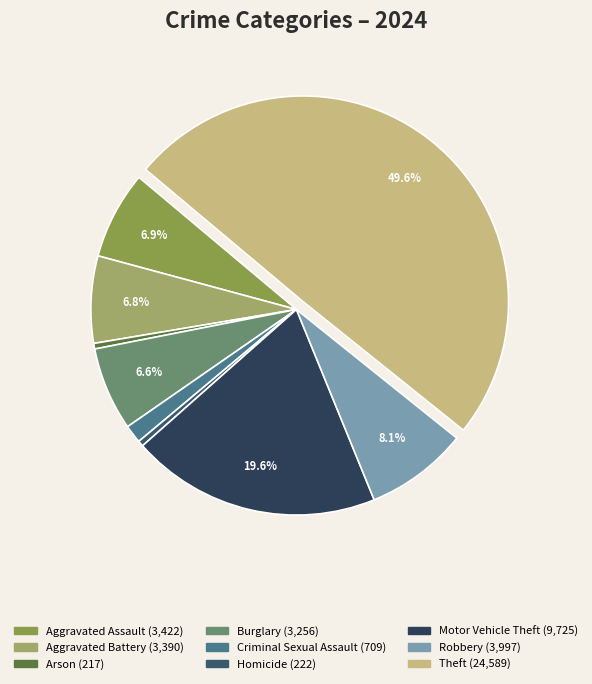

Is it true that Aggravated Battery is 13% of the pie?

False